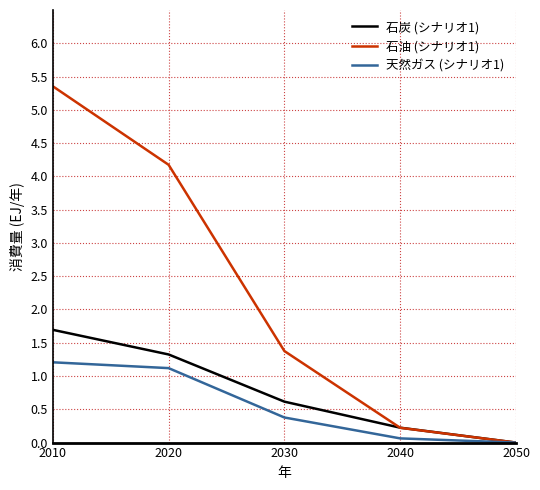

What is the spread (max minus min) of values at 2030?

1.0